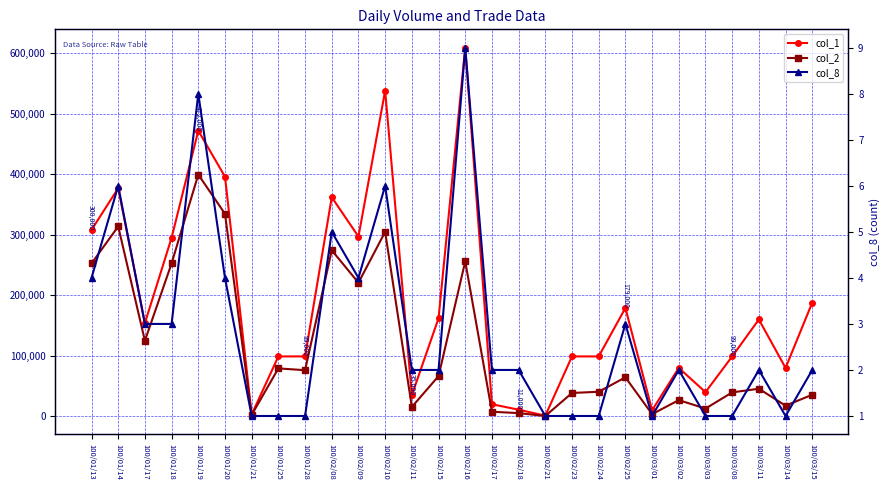

Rank the categories by col_2 value from highest to lowest.

100/01/19, 100/01/20, 100/01/14, 100/02/10, 100/02/08, 100/02/16, 100/01/18, 100/01/13, 100/02/09, 100/01/17, 100/01/25, 100/01/28, 100/02/15, 100/02/25, 100/03/11, 100/02/24, 100/03/08, 100/02/23, 100/03/15, 100/03/02, 100/03/14, 100/02/11, 100/03/03, 100/02/17, 100/02/18, 100/03/01, 100/01/21, 100/02/21